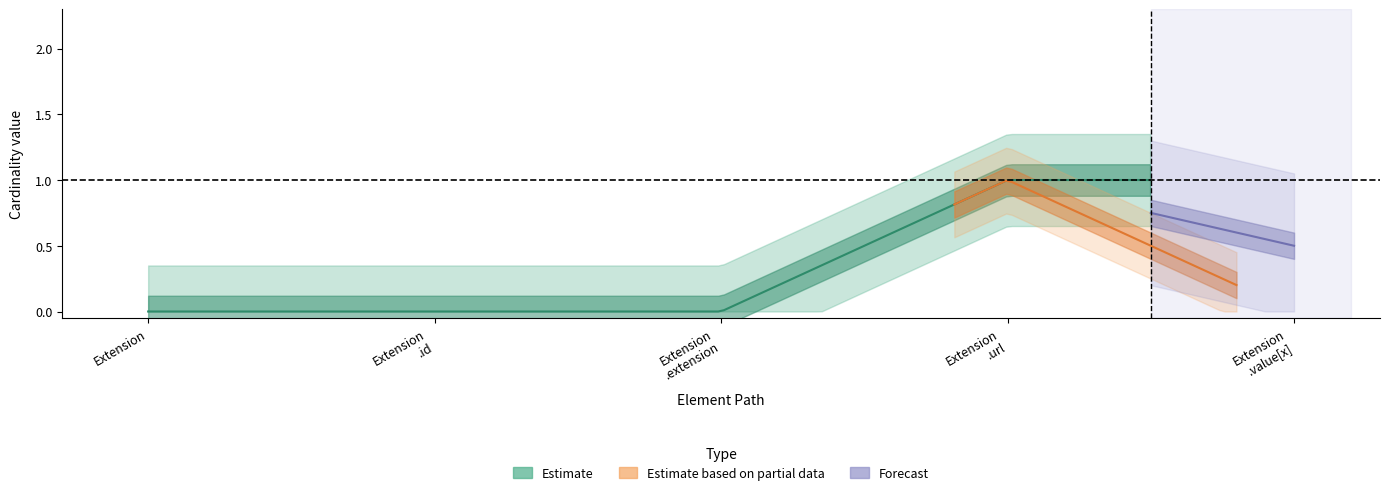

What is the value of the Min point at the 5th from the left?

1